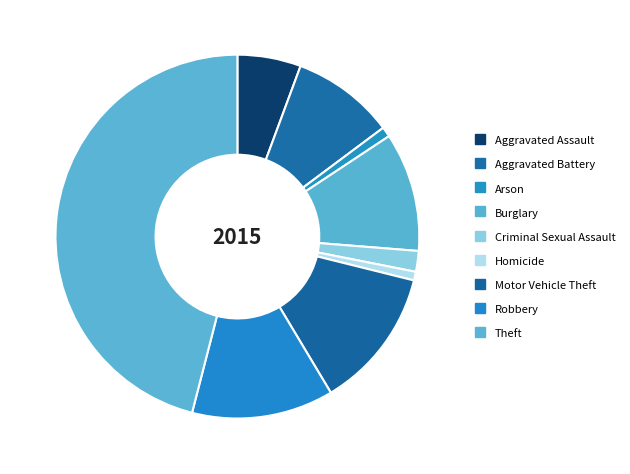

Is there a majority slice in this chart?

No